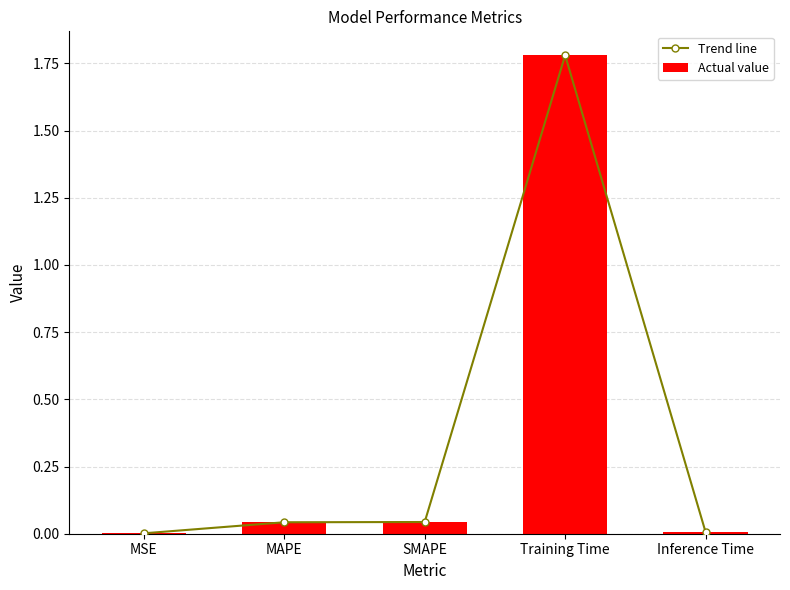

At which label is Trend line closest to 0?

MSE